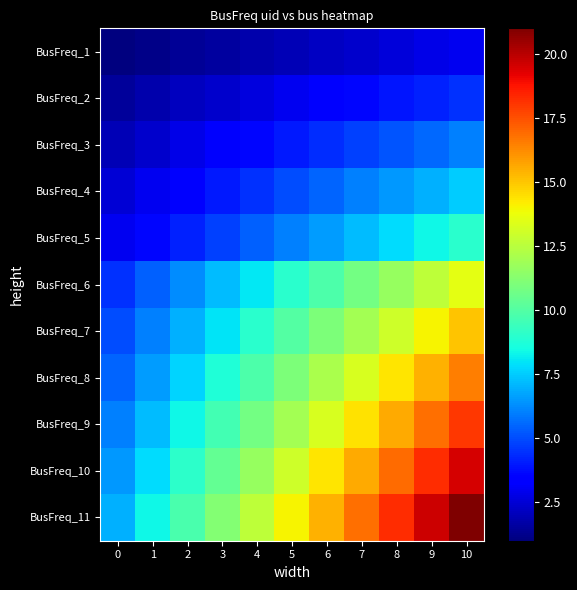

Rank the series by their maximum value, from lowest to highest.

BusFreq_1, BusFreq_2, BusFreq_3, BusFreq_4, BusFreq_5, BusFreq_6, BusFreq_7, BusFreq_8, BusFreq_9, BusFreq_10, BusFreq_11